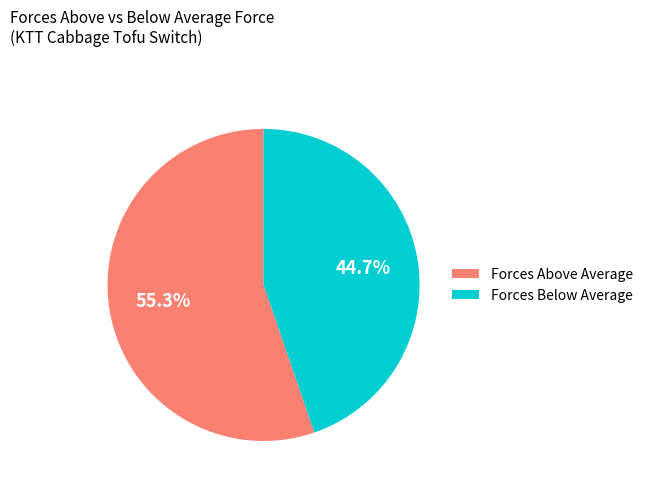

Which slice is the smallest?

Forces Below Average